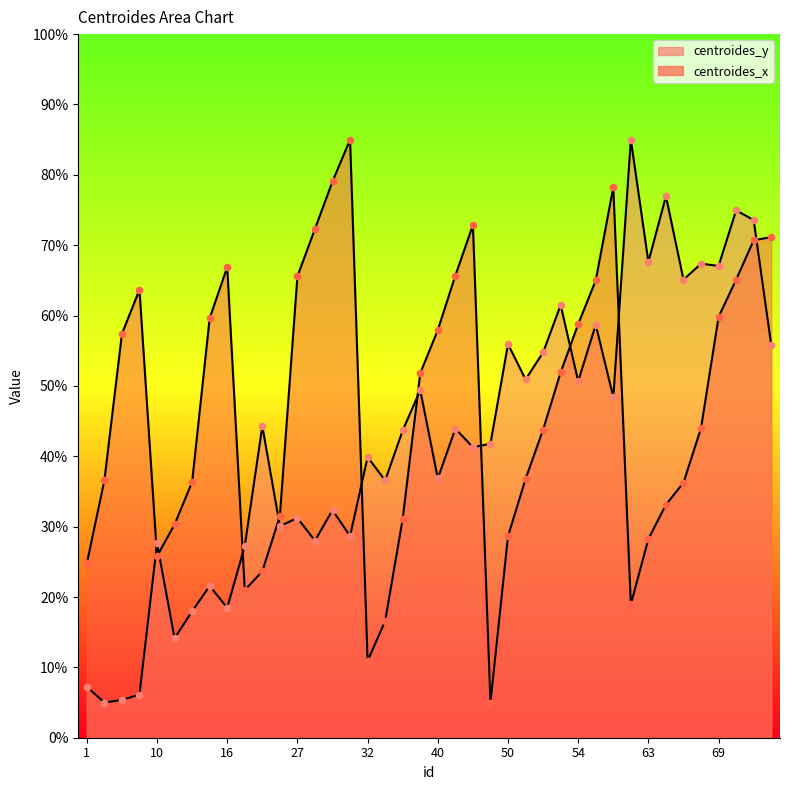

Is the value of centroides_x at 15 greater than the value of centroides_y at 35?

Yes